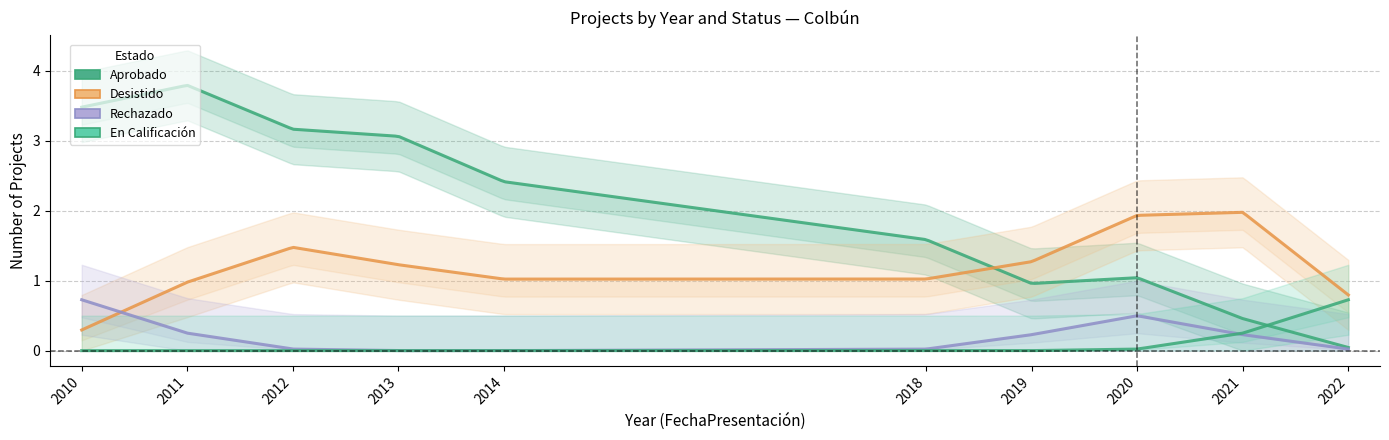

Is it true that Aprobado equals 3 at 7?

False